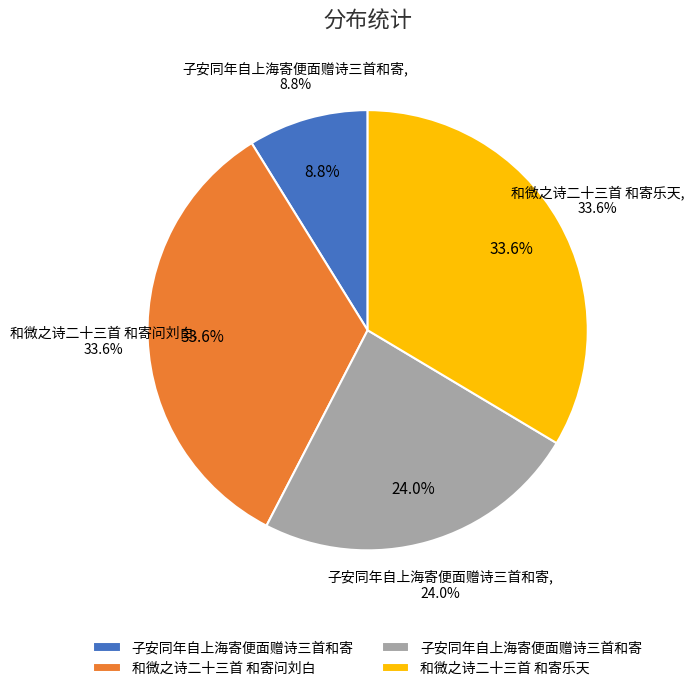

Rank the categories by value from lowest to highest.

子安同年自上海寄便面赠诗三首和寄, 子安同年自上海寄便面赠诗三首和寄, 和微之诗二十三首 和寄乐天, 和微之诗二十三首 和寄问刘白